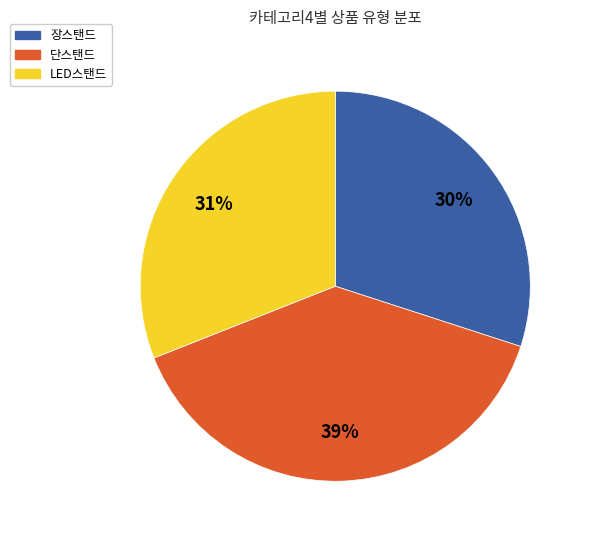

What is the ratio of the value at 장스탠드 to the value at LED스탠드?

1.0